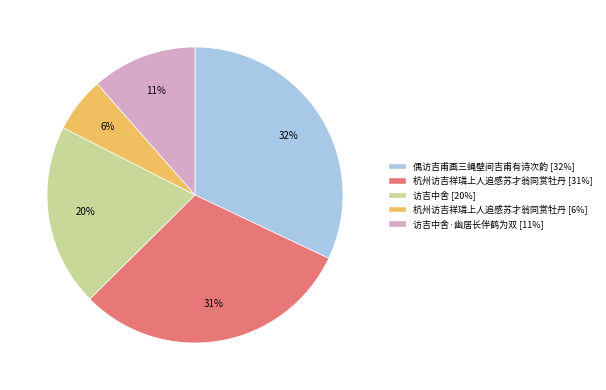

Is there any slice that represents more than half of the pie?

No